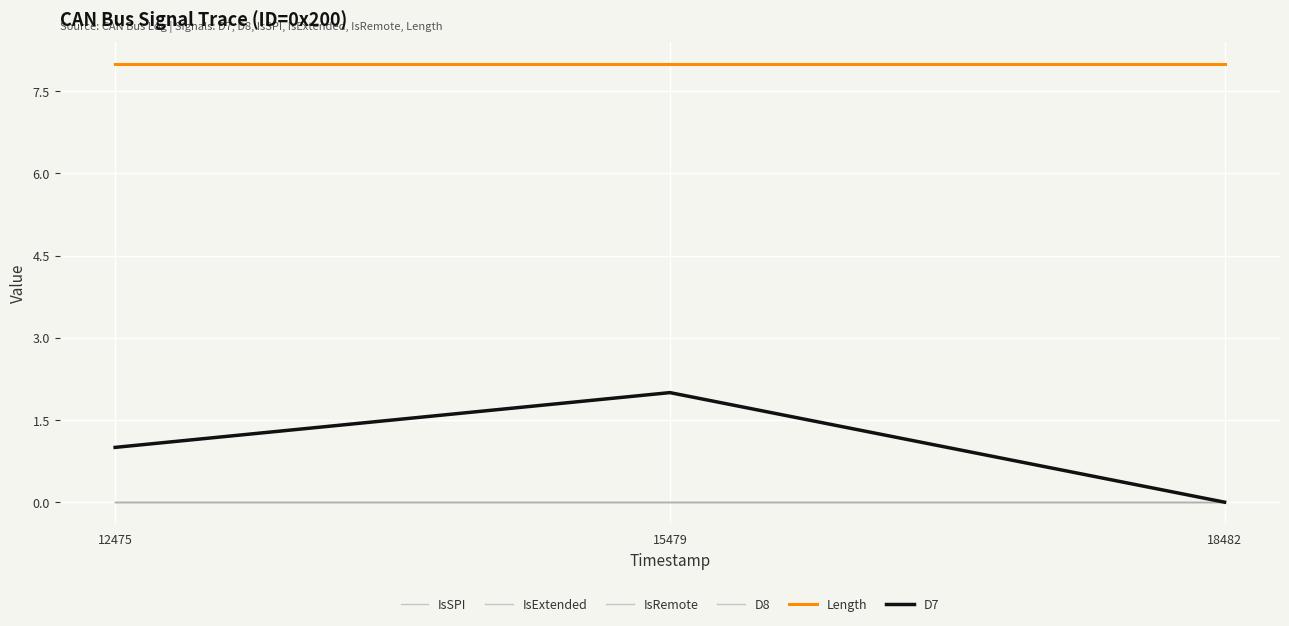

Reading left to right, extract all data points from this chart.

IsSPI: 0	0	0
IsExtended: 0	0	0
IsRemote: 0	0	0
D8: 0	0	0
Length: 8	8	8
D7: 1	2	0